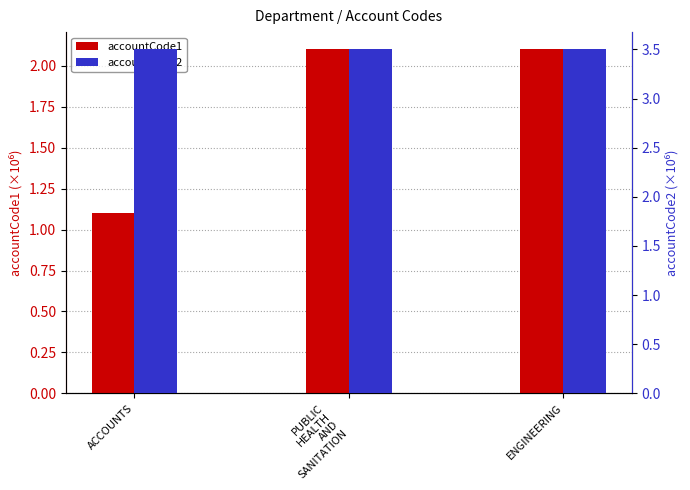

The value of accountCode1 at ACCOUNTS is 1.1. True or false?

True